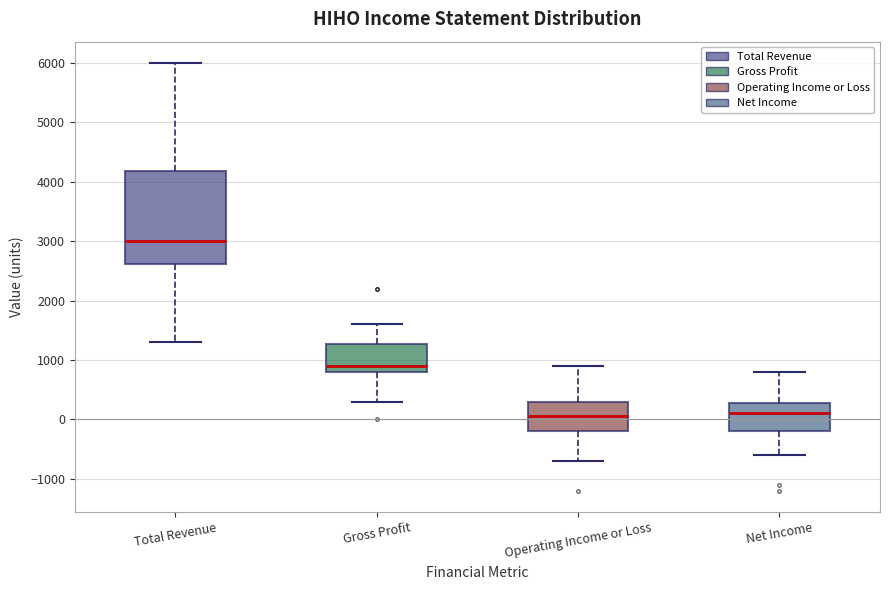

Reading left to right, read every box against the y-axis: the position of its median line, the range the box covers, and the ends of its whiskers. The values are not printed on the chart, so give them approximately, as read against the axis.

Total Revenue: median 3000, box 2600 to 4200, whiskers 1300 to 6000
Gross Profit: median 900, box 800 to 1300, whiskers 300 to 1600
Operating Income or Loss: median 100, box -200 to 300, whiskers -700 to 900
Net Income: median 100, box -200 to 300, whiskers -600 to 800